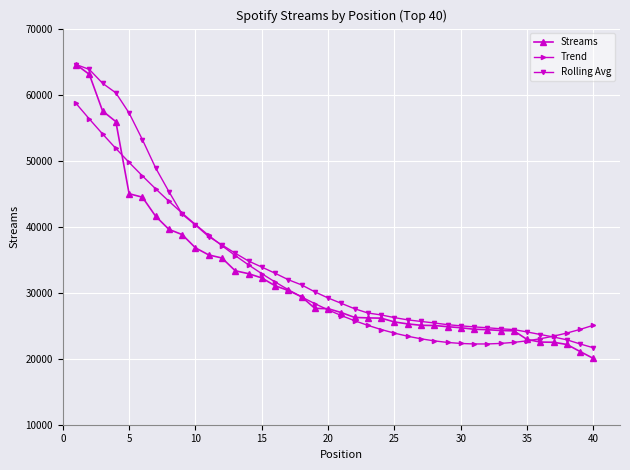

What is the value of the Trend point at the 16th from the left?

31624.6